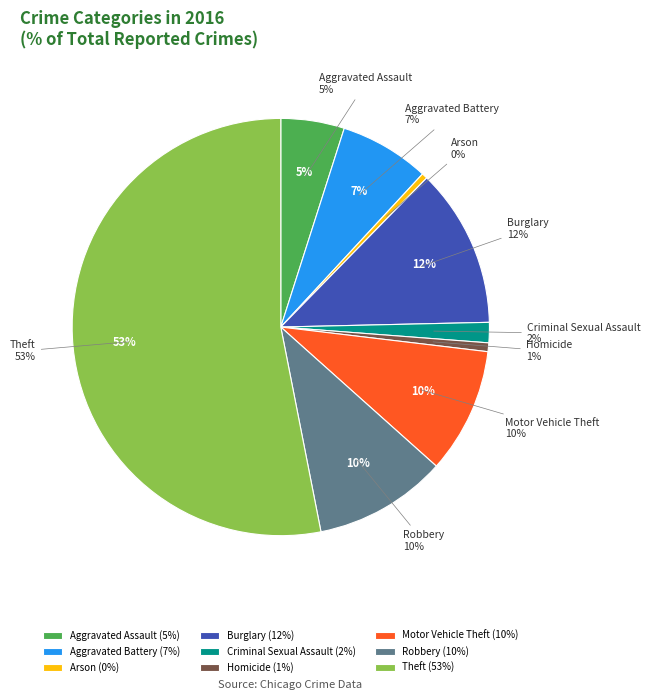

Which category has the smallest portion of the pie?

Arson